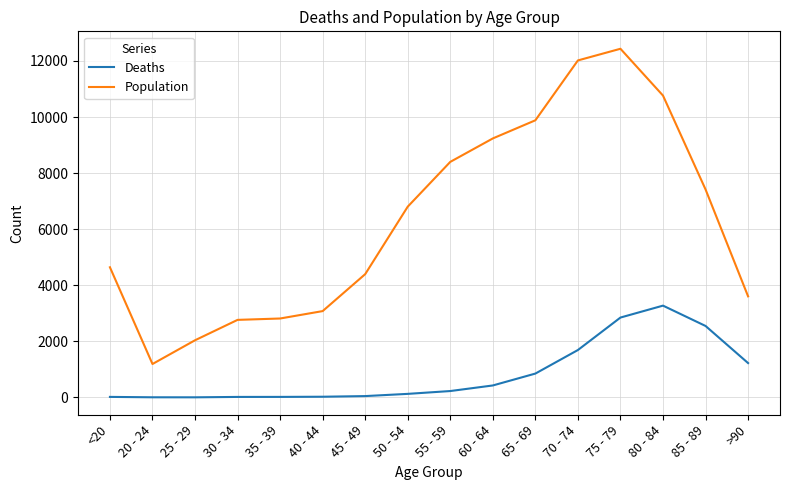

At which category does the chart reach its peak across all series?

75 - 79